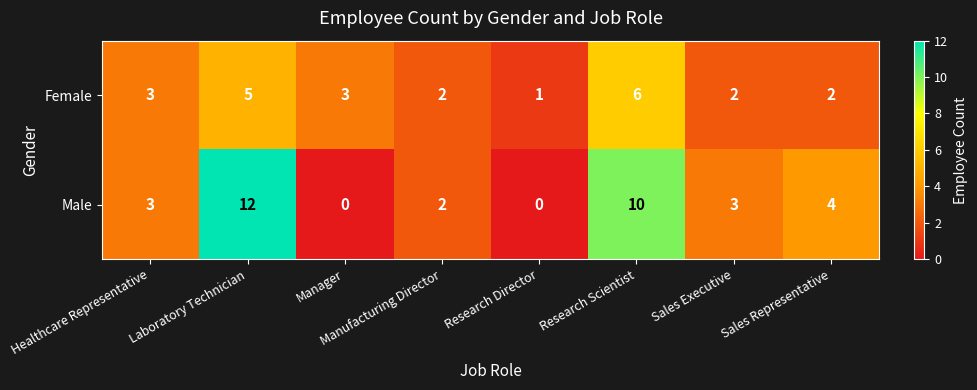

At Manager, list the series in order from largest to smallest.

Female, Male